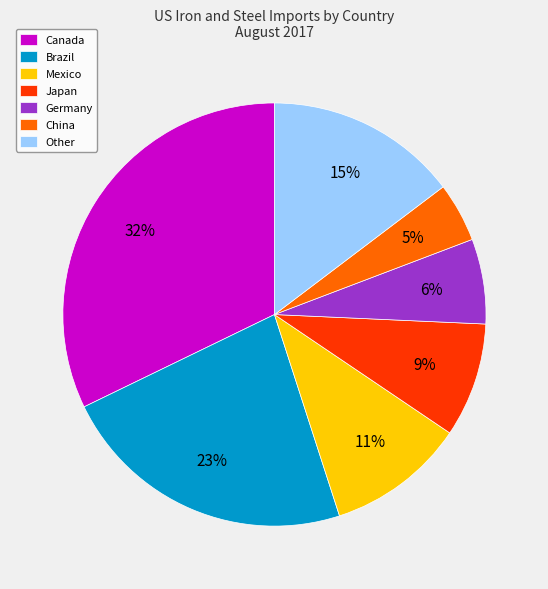

Rank the categories by value from highest to lowest.

Canada, Brazil, Other, Mexico, Japan, Germany, China